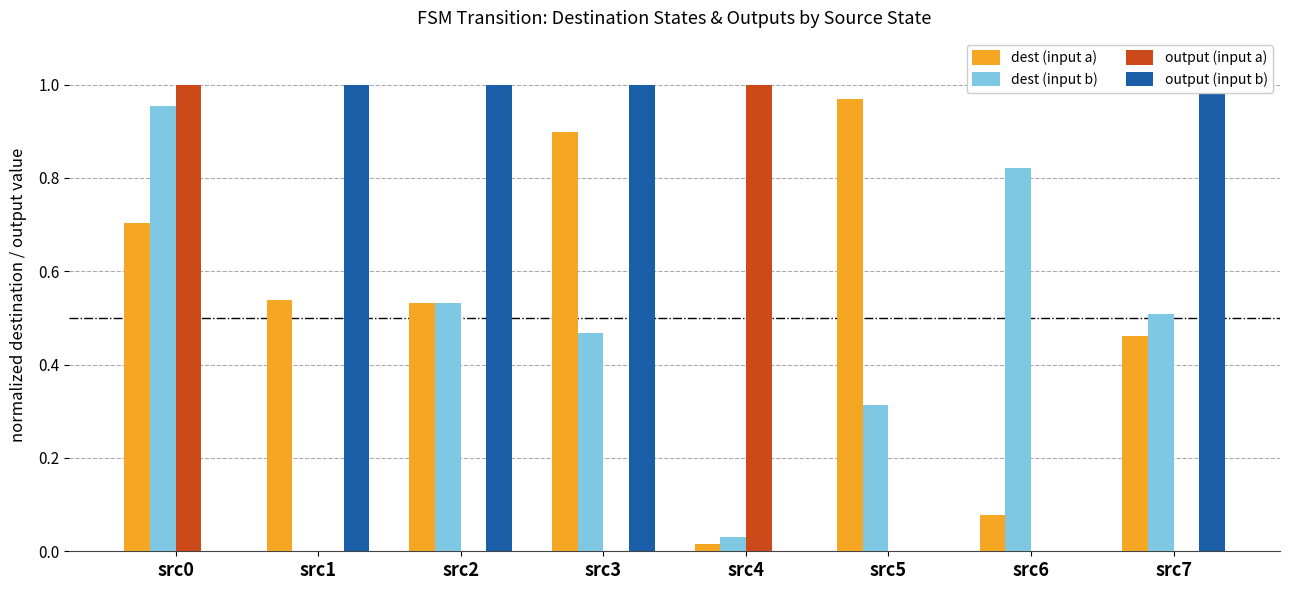

Reading left to right, what are all the values shown in this chart?

dest (input a): src0=0.7	src1=0.5	src2=0.5	src3=0.9	src4=0.0	src5=1.0	src6=0.1	src7=0.5
dest (input b): src0=1.0	src1=0.0	src2=0.5	src3=0.5	src4=0.0	src5=0.3	src6=0.8	src7=0.5
output (input a): src0=1.0	src1=0.0	src2=0.0	src3=0.0	src4=1.0	src5=0.0	src6=0.0	src7=0.0
output (input b): src0=0.0	src1=1.0	src2=1.0	src3=1.0	src4=0.0	src5=0.0	src6=0.0	src7=1.0